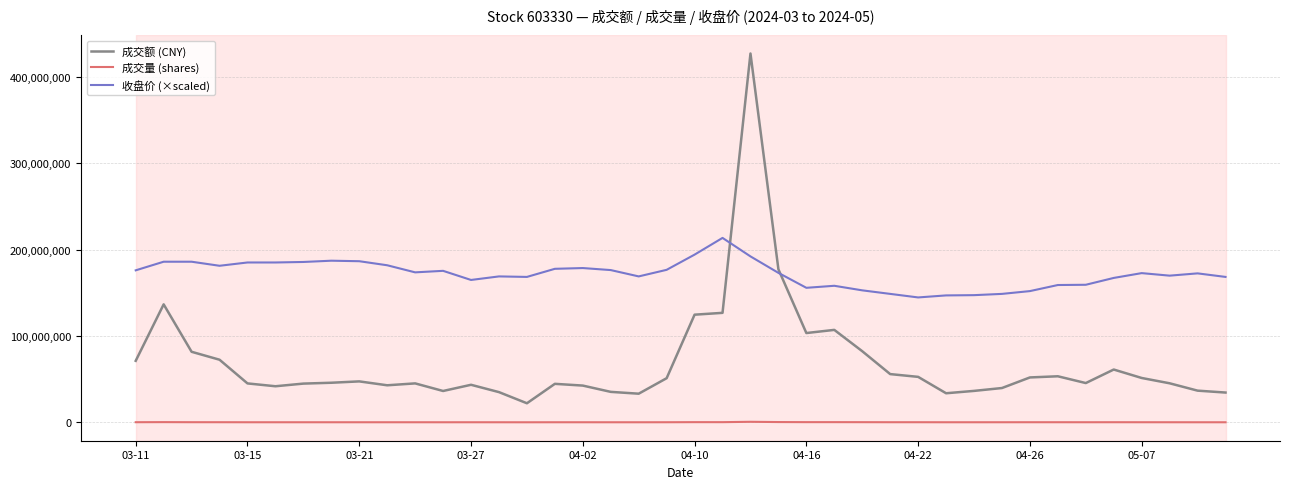

True or false: 收盘价 (×scaled) and 成交量 (shares) intersect in this chart.

False